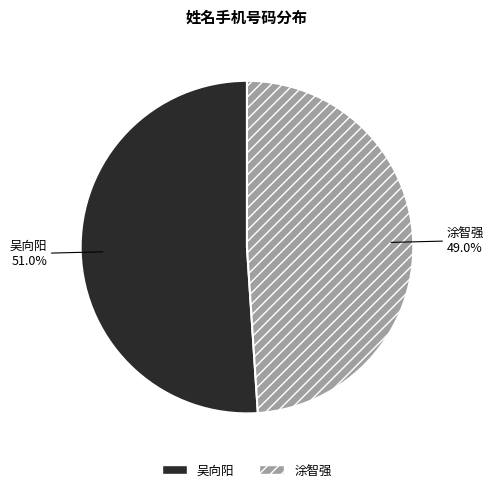

Rank the categories by value from lowest to highest.

涂智强, 吴向阳